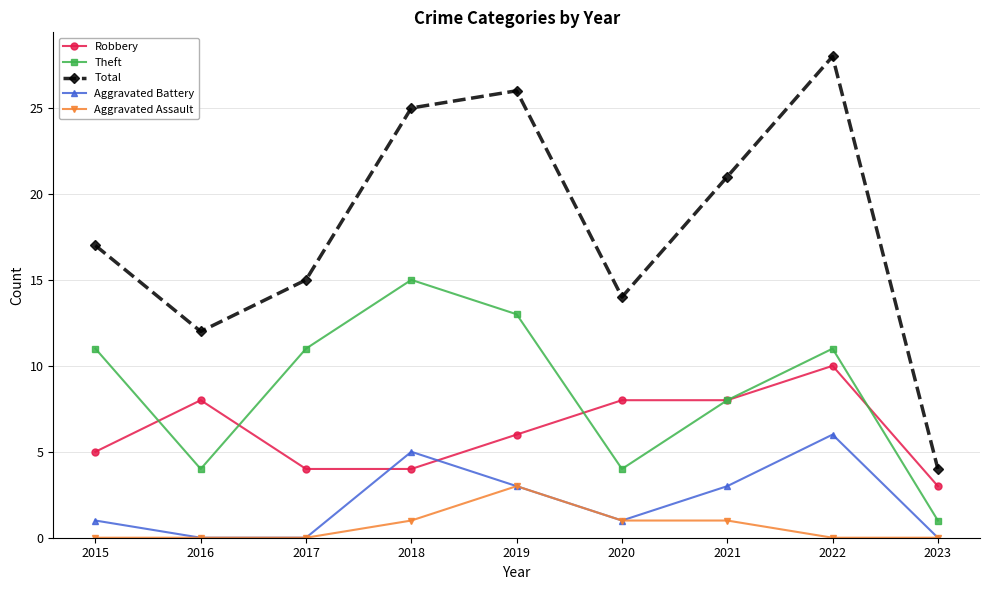

Reading left to right, transcribe all the data shown in this chart.

Robbery: 2015=5	2016=8	2017=4	2018=4	2019=6	2020=8	2021=8	2022=10	2023=3
Theft: 2015=11	2016=4	2017=11	2018=15	2019=13	2020=4	2021=8	2022=11	2023=1
Total: 2015=17	2016=12	2017=15	2018=25	2019=26	2020=14	2021=21	2022=28	2023=4
Aggravated Battery: 2015=1	2016=0	2017=0	2018=5	2019=3	2020=1	2021=3	2022=6	2023=0
Aggravated Assault: 2015=0	2016=0	2017=0	2018=1	2019=3	2020=1	2021=1	2022=0	2023=0